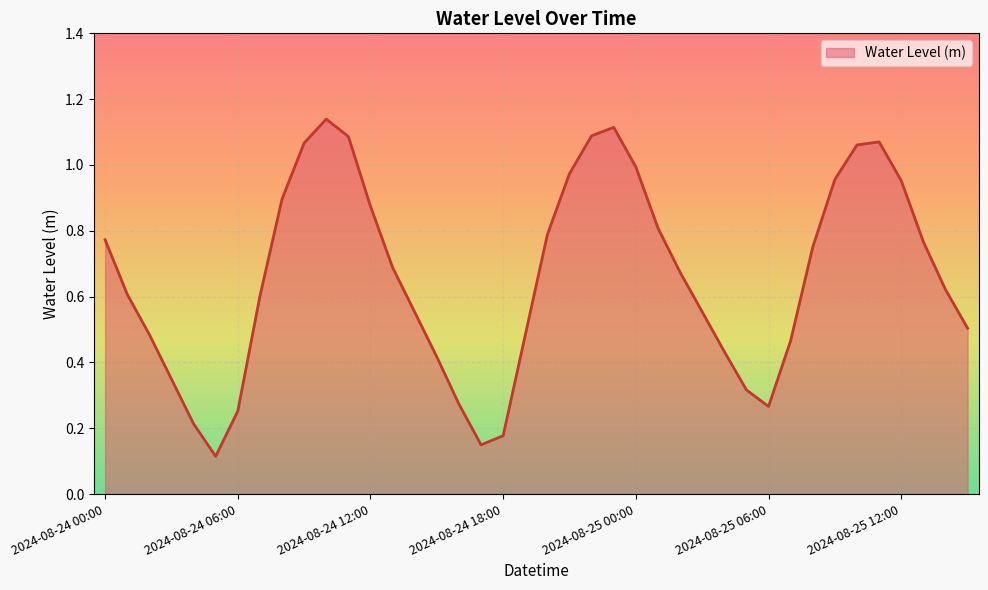

At which label is the value closest to 0?

2024-08-24 05:00